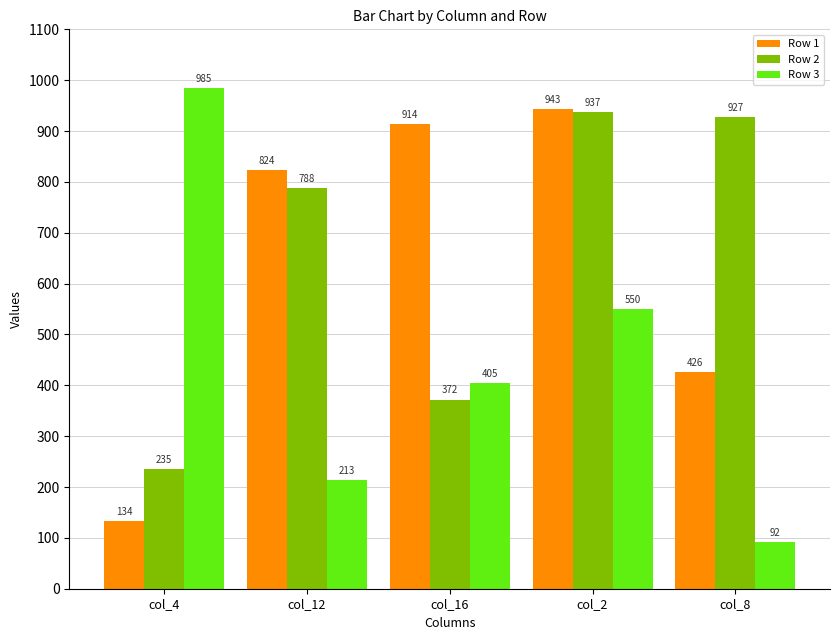

What is the total value across all series at col_12?

1825